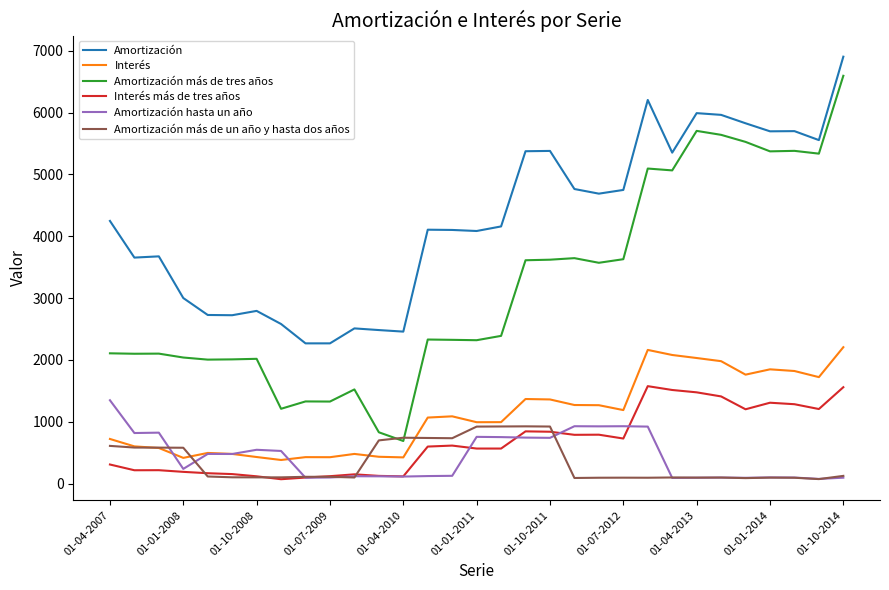

What is the sum of all Interés values?

34509